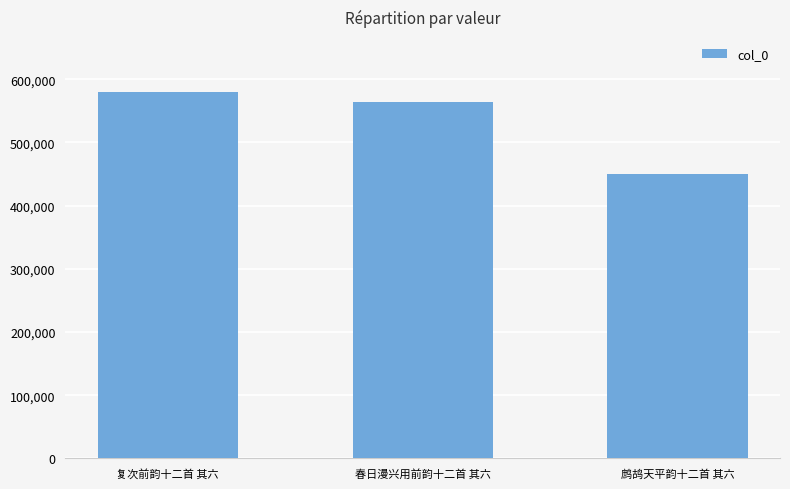

What is the change in value from 复次前韵十二首 其六 to 鹧鸪天平韵十二首 其六?

-129209